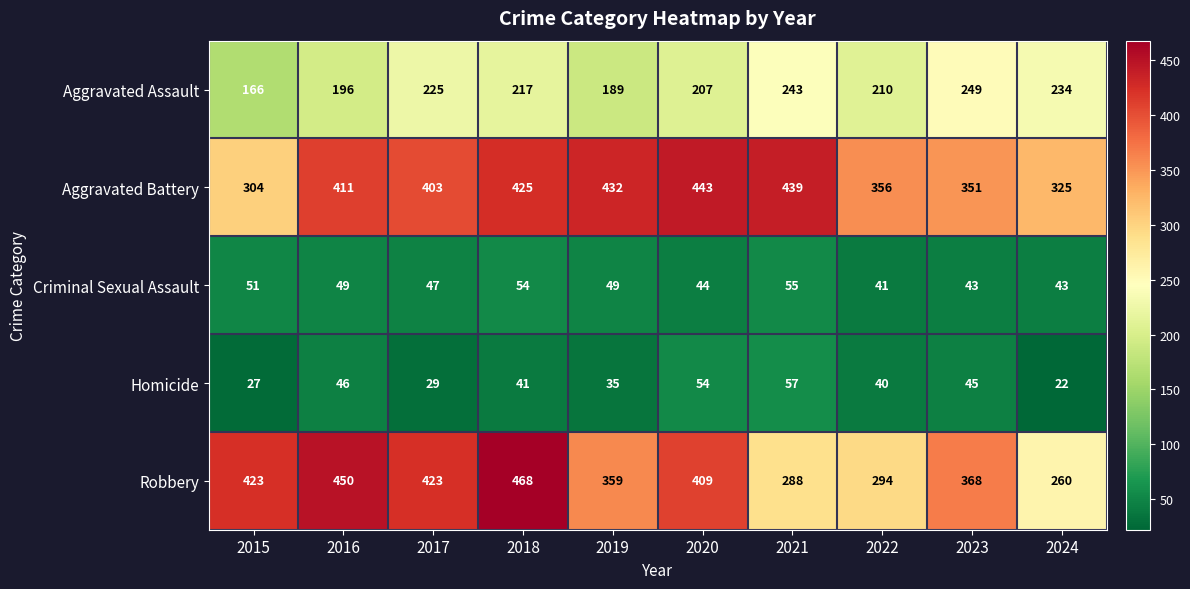

Which series has the largest total across all categories?

Aggravated Battery